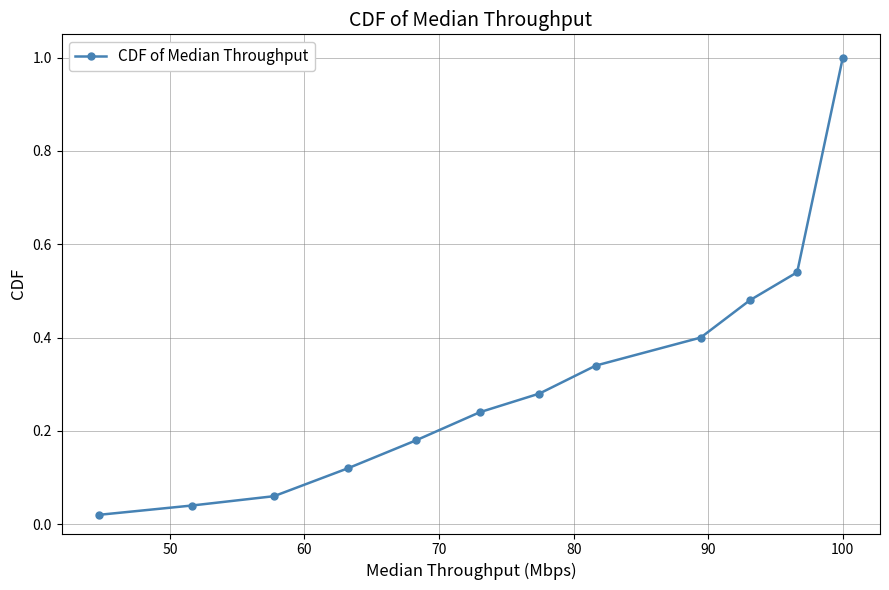

How many lines are shown in the chart?

1